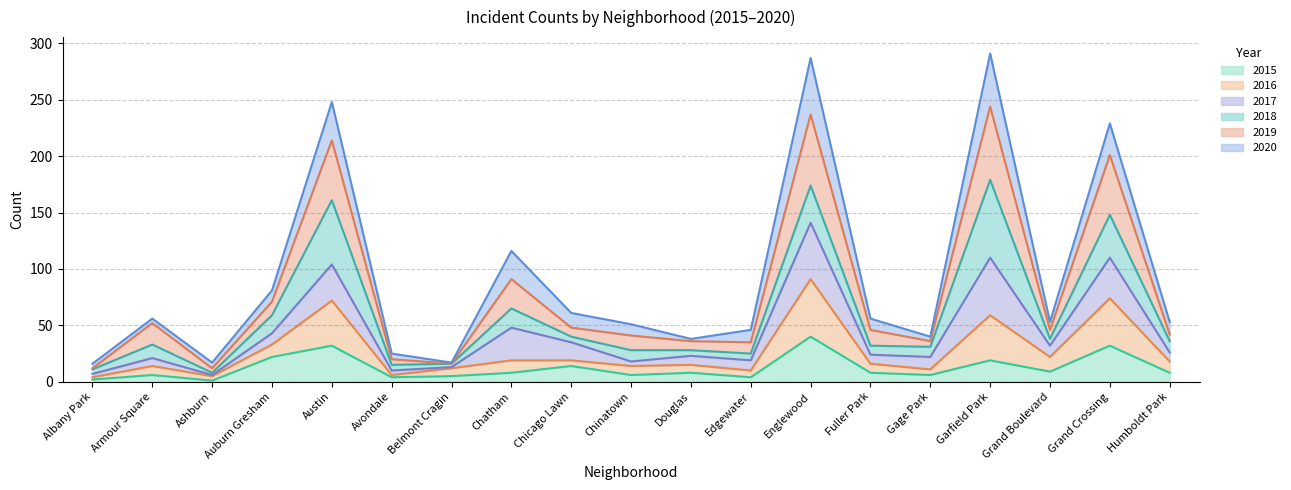

At which label does 2015 reach its peak?

Englewood